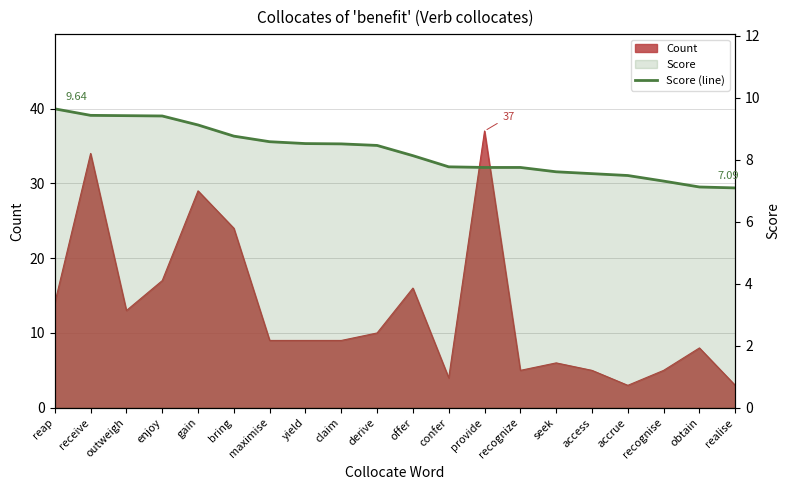

List the labels in order of value, largest first.

reap, receive, outweigh, enjoy, gain, bring, maximise, yield, claim, derive, offer, confer, provide, recognize, seek, access, accrue, recognise, obtain, realise